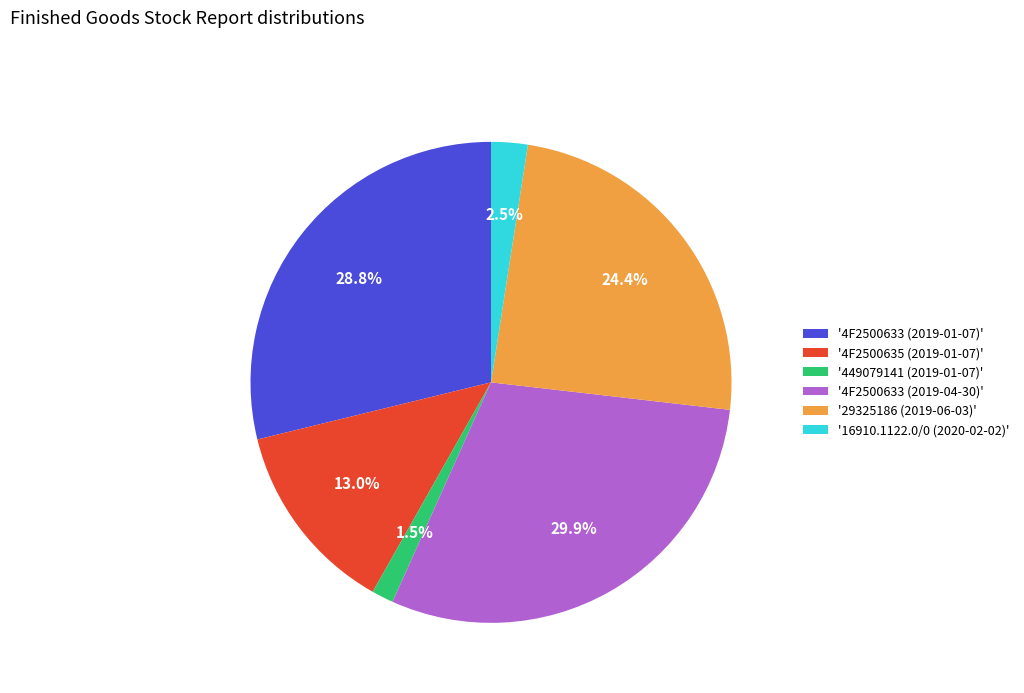

Do '449079141 (2019-01-07)' and '16910.1122.0/0 (2020-02-02)' together represent more than half of the pie?

No